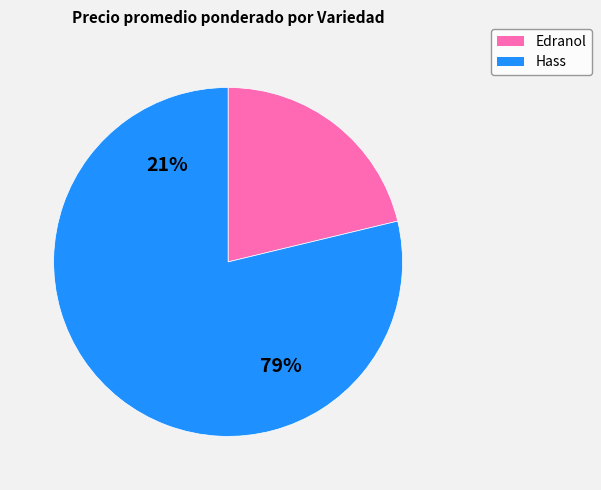

Does 7 account for over 50% of the chart?

No